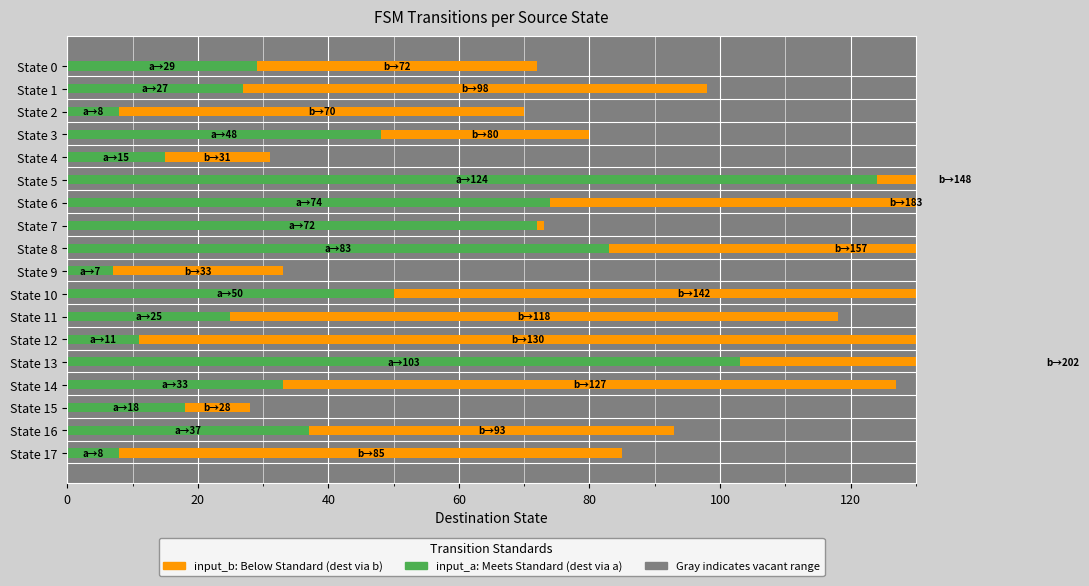

Rank the series at State 12 from highest to lowest value.

input_b, input_a